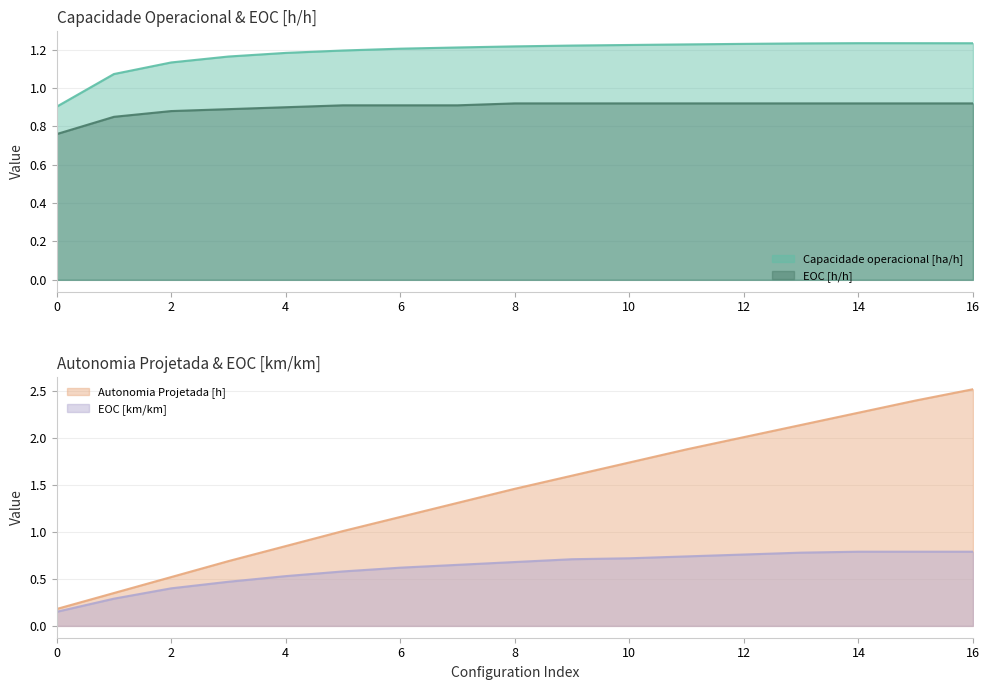

The Capacidade operacional [ha/h] series shows 1.2 at 4. True or false?

True